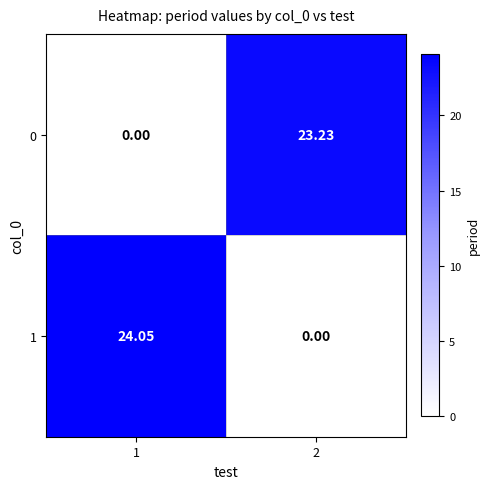

How many values in 1 are above zero?

1